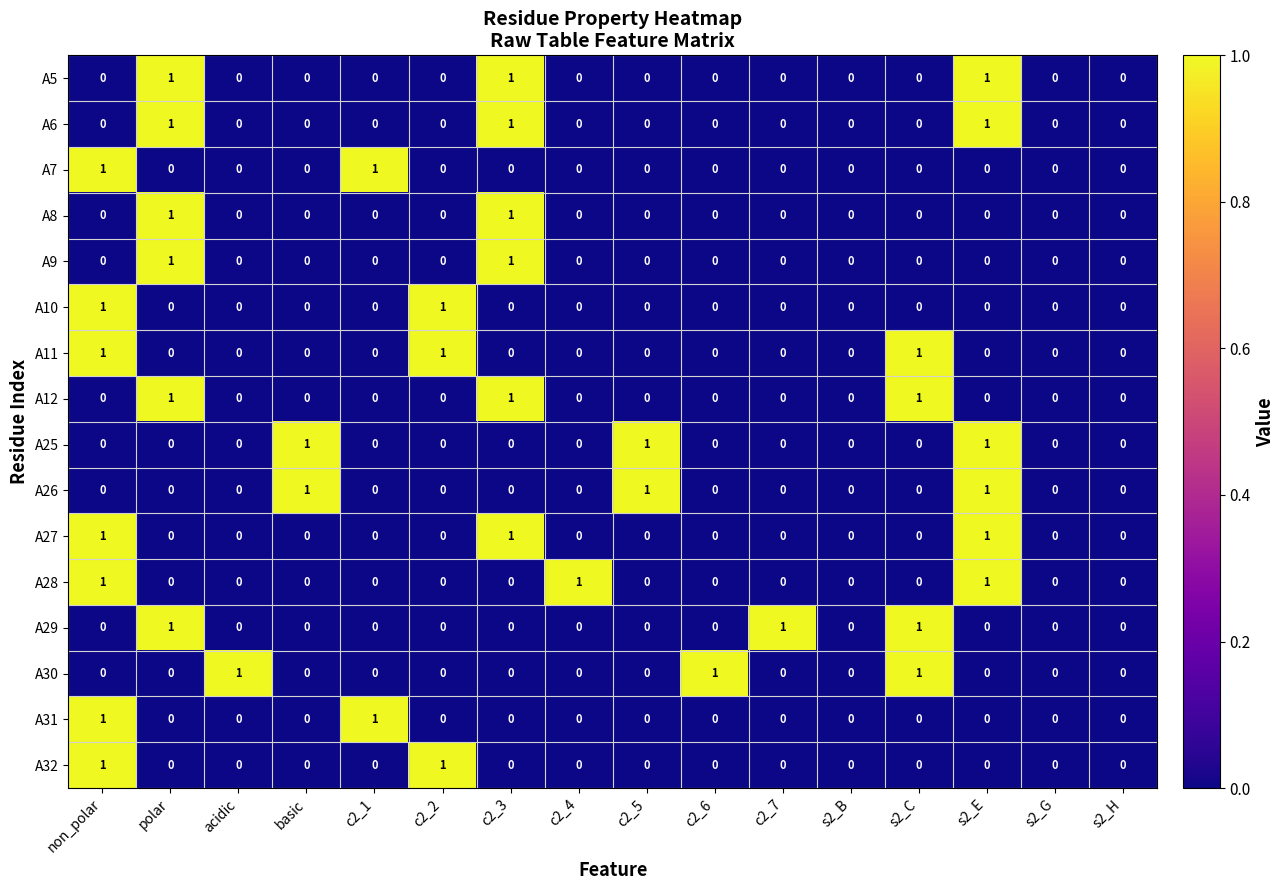

How many A8 values are between 0 and 1?

16